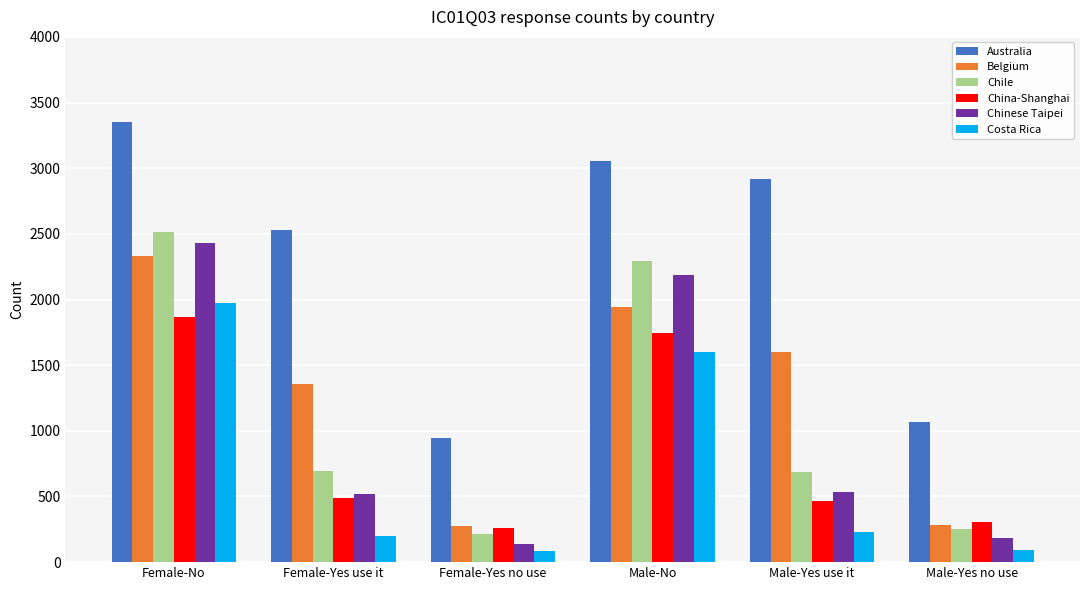

At which label does China-Shanghai reach its peak?

Female-No